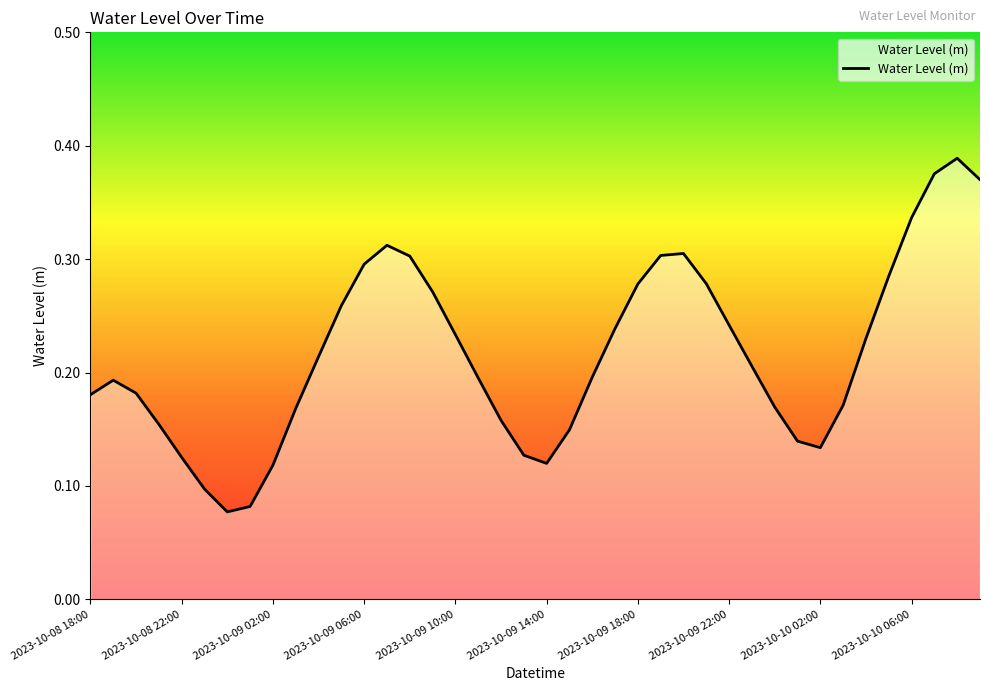

How many lines are shown in the chart?

1